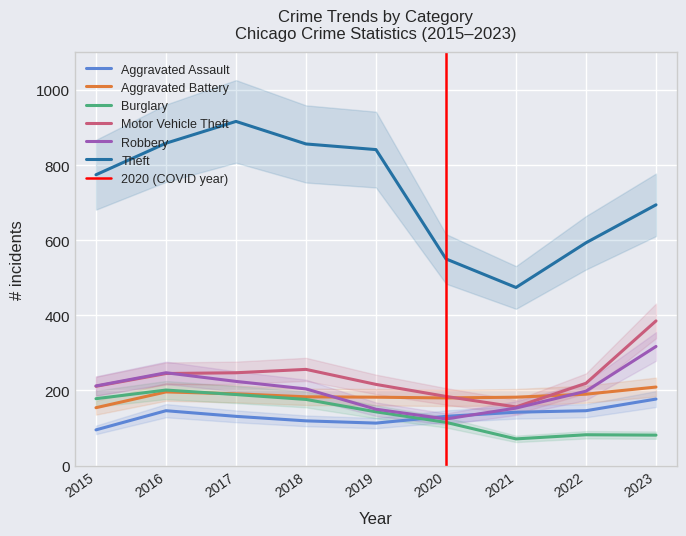

Rank the categories by Burglary value from lowest to highest.

2021, 2023, 2022, 2020, 2019, 2018, 2015, 2017, 2016